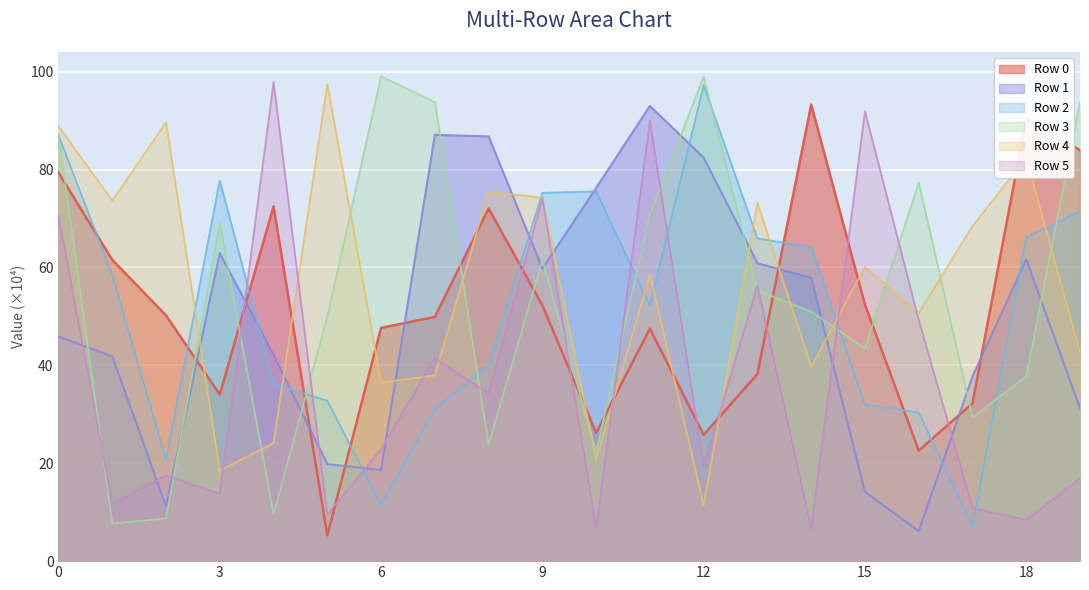

Which series has the largest range (max minus min)?

Row 3